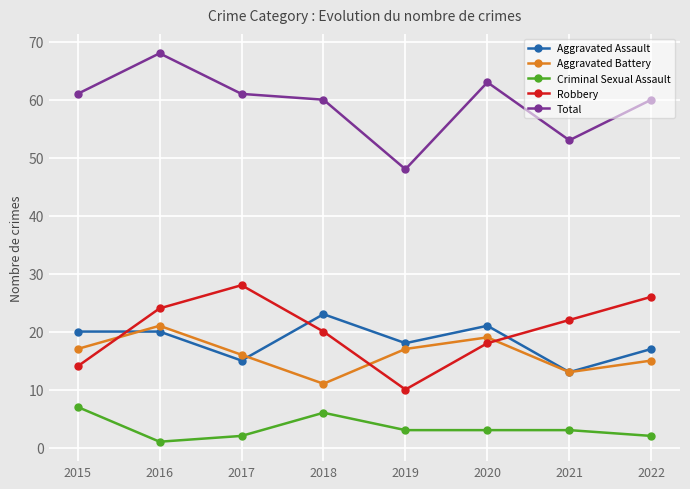

Does the chart have visible grid lines?

Yes